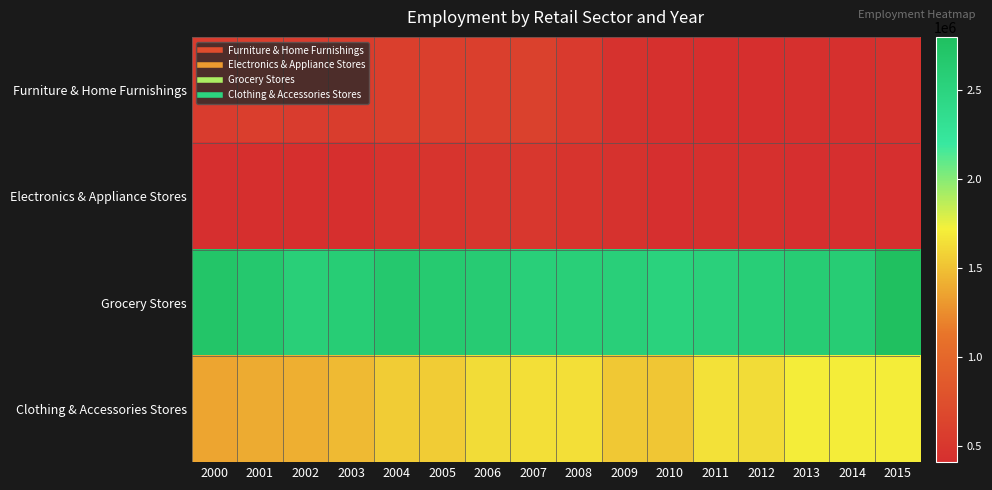

Reading left to right, what are all the values shown in this chart?

Furniture & Home Furnishings: 2000=549184	2001=567318	2002=551567	2003=560717	2004=576733	2005=575629	2006=578075	2007=596538	2008=533096	2009=449836	2010=429172	2011=424221	2012=422595	2013=426855	2014=426855	2015=445240
Electronics & Appliance Stores: 2000=407321	2001=425736	2002=418725	2003=419321	2004=457819	2005=469248	2006=488784	2007=500780	2008=464927	2009=448946	2010=411516	2011=434297	2012=428298	2013=408456	2014=408456	2015=407409
Grocery Stores: 2000=2716868	2001=2665804	2002=2569351	2003=2594727	2004=2660804	2005=2642609	2006=2615175	2007=2564533	2008=2570754	2009=2561669	2010=2526781	2011=2542436	2012=2582042	2013=2606330	2014=2606330	2015=2800048
Clothing & Accessories Stores: 2000=1368665	2001=1392626	2002=1408948	2003=1467427	2004=1555098	2005=1555928	2006=1631450	2007=1648157	2008=1648150	2009=1535923	2010=1528512	2011=1659696	2012=1630575	2013=1710141	2014=1710141	2015=1711022